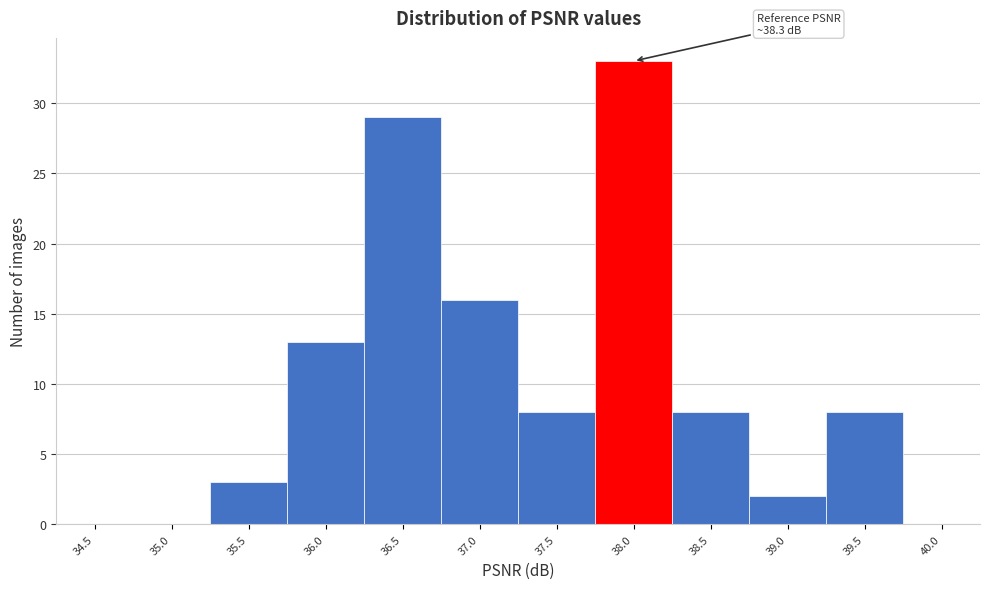

Reading left to right, extract all data points from this chart.

34.5=0	35.0=0	35.5=3	36.0=13	36.5=29	37.0=16	37.5=8	38.0=33	38.5=8	39.0=2	39.5=8	40.0=0